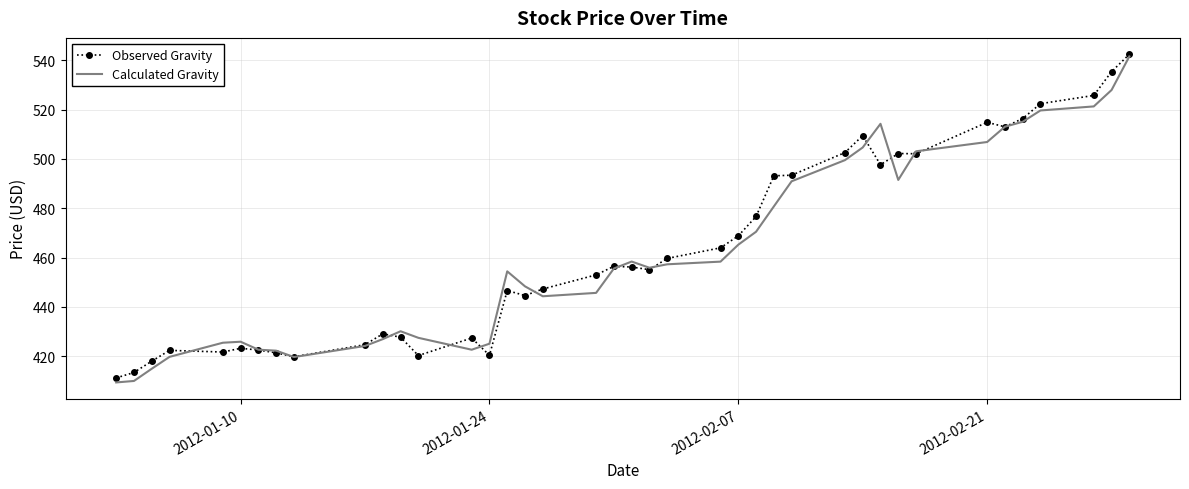

What is the minimum value shown in the chart?

409.4